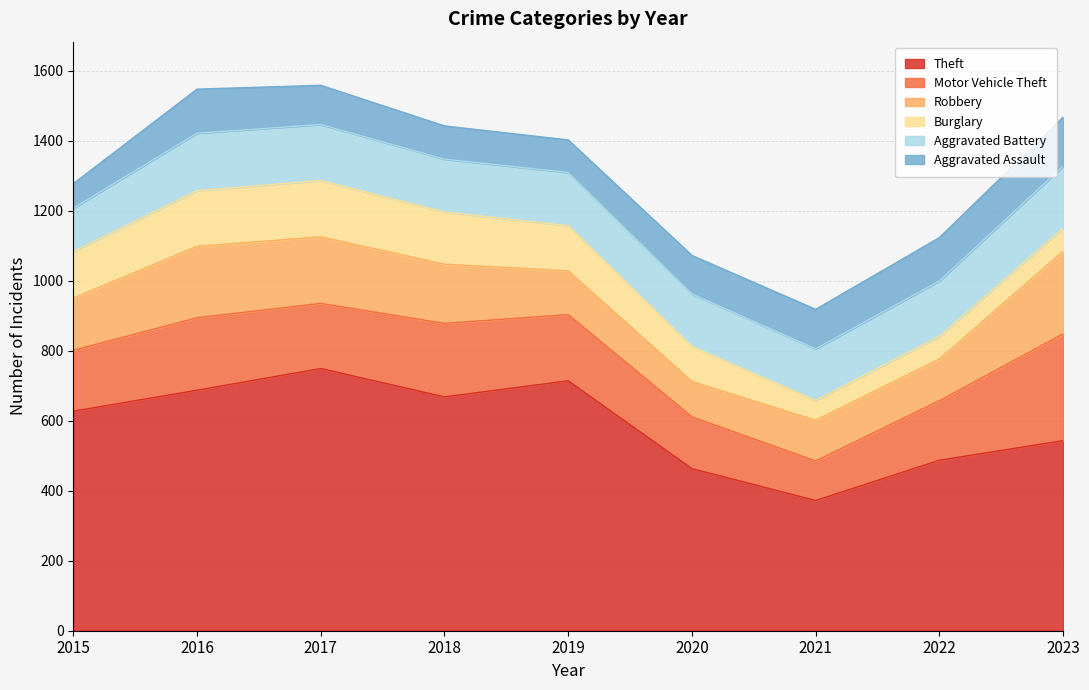

Reading left to right, extract all data points from this chart.

Theft: 2015=627	2016=687	2017=749	2018=668	2019=714	2020=463	2021=372	2022=487	2023=543
Motor Vehicle Theft: 2015=174	2016=207	2017=186	2018=210	2019=189	2020=148	2021=113	2022=170	2023=305
Robbery: 2015=149	2016=204	2017=190	2018=169	2019=125	2020=101	2021=116	2022=119	2023=236
Burglary: 2015=133	2016=159	2017=161	2018=149	2019=129	2020=100	2021=57	2022=65	2023=66
Aggravated Battery: 2015=124	2016=164	2017=160	2018=151	2019=152	2020=150	2021=147	2022=158	2023=177
Aggravated Assault: 2015=70	2016=126	2017=112	2018=95	2019=93	2020=110	2021=113	2022=124	2023=140